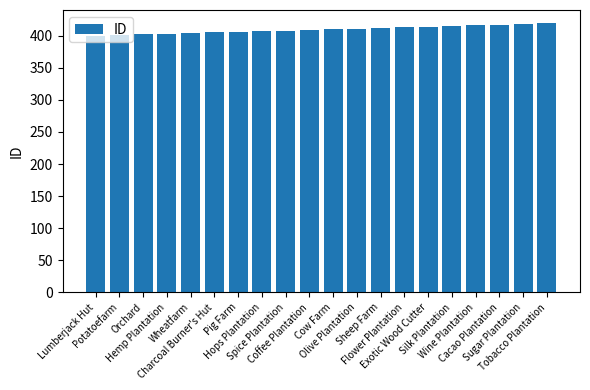

What is the minimum value shown in the chart?

400